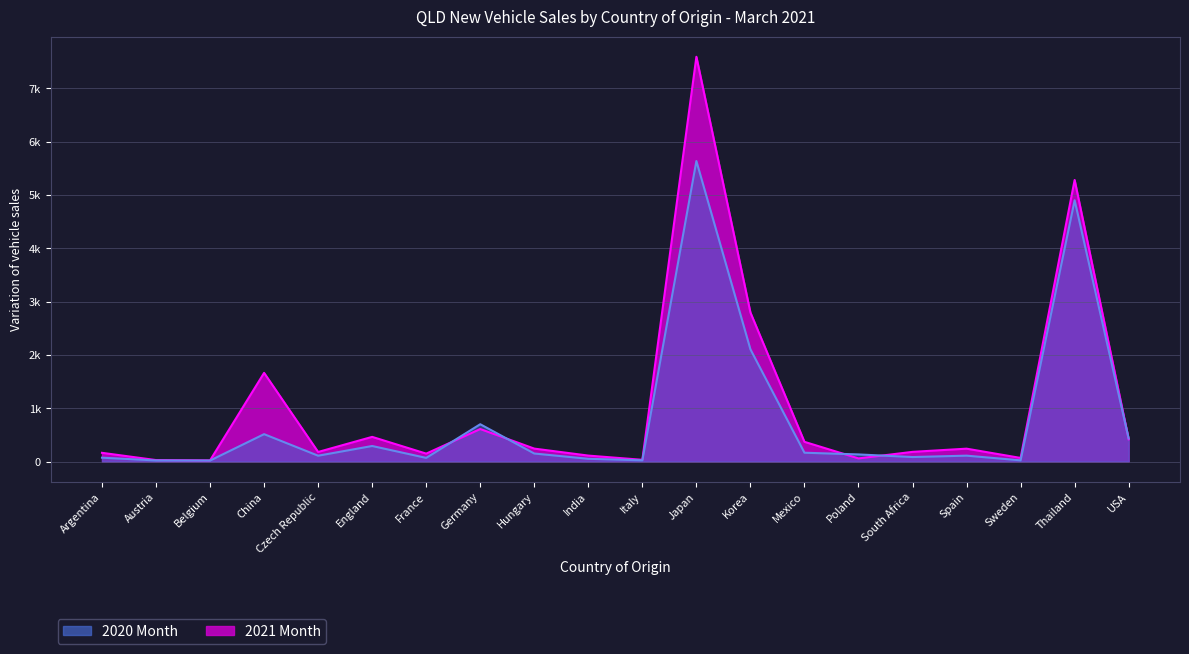

At which category does the chart reach its minimum across all series?

Belgium